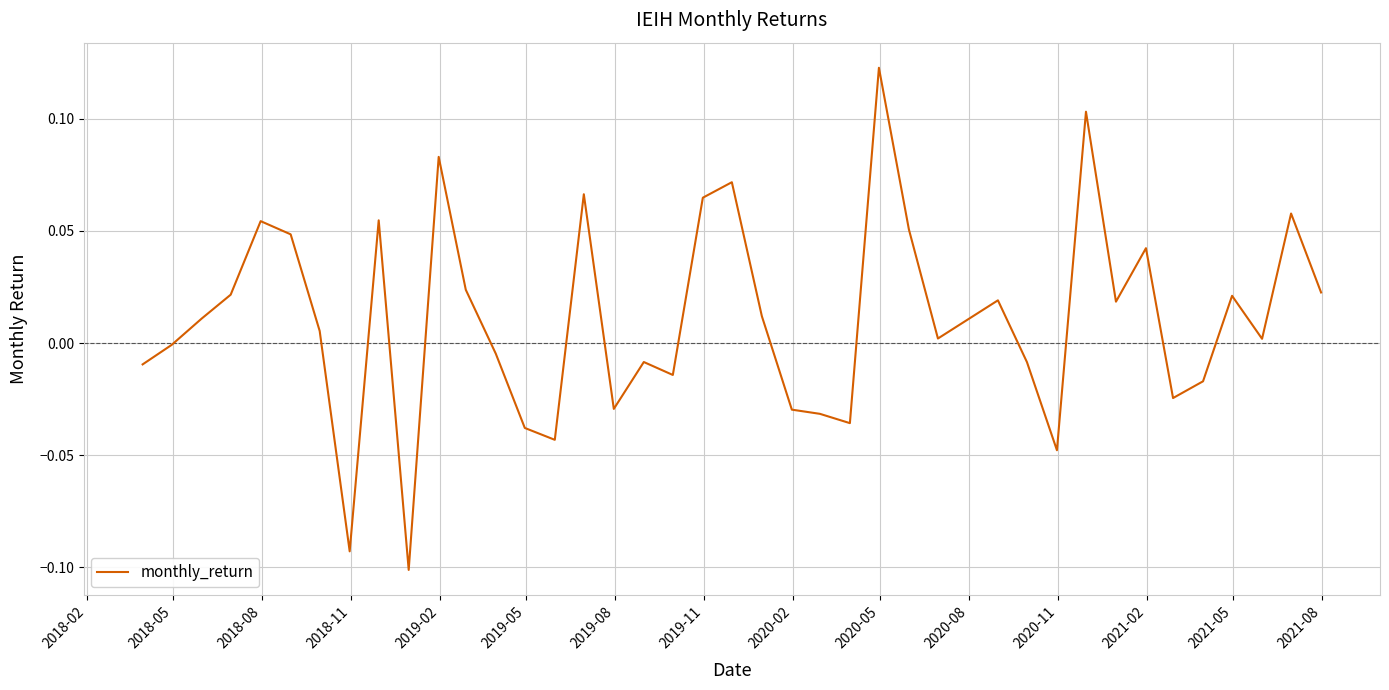

Count the number of data series in this chart.

1